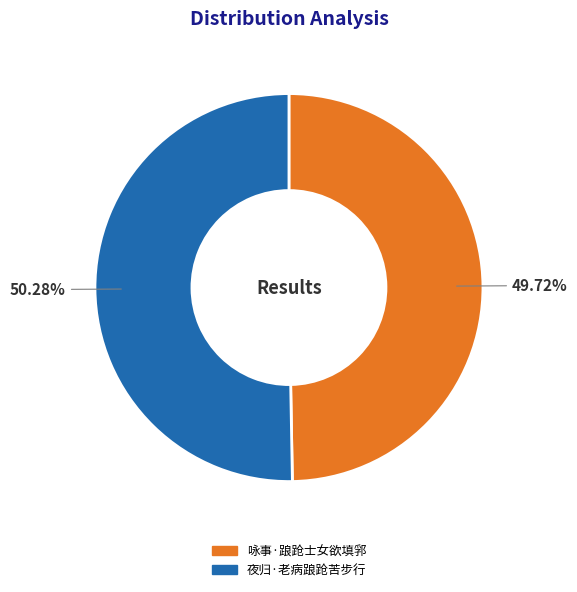

How many segments does this pie chart have?

2